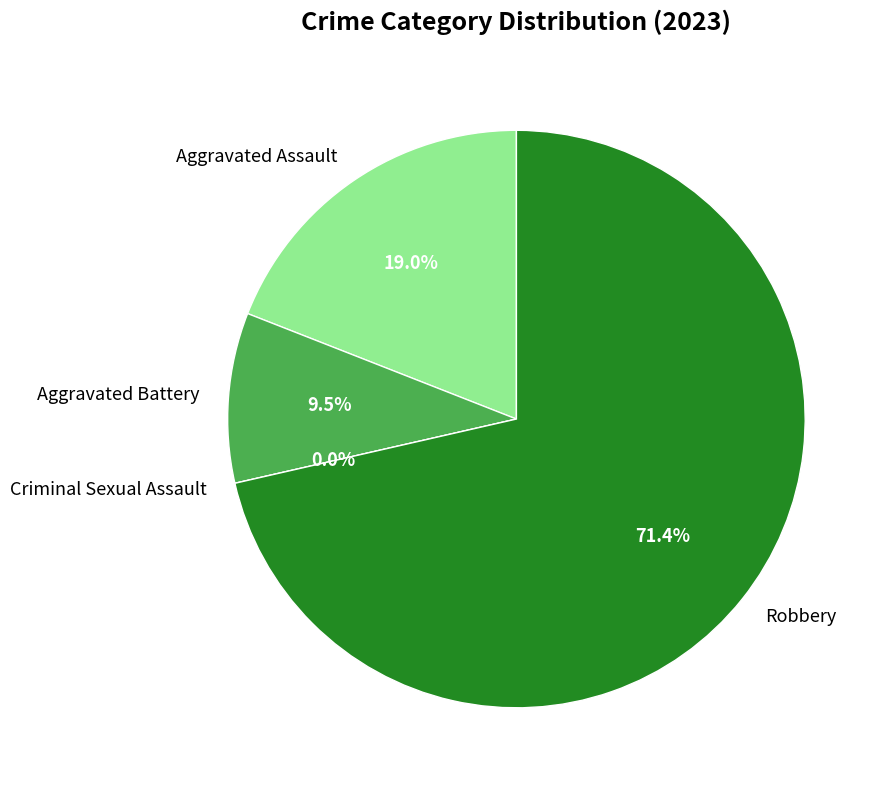

What percentage do Criminal Sexual Assault and Aggravated Assault together represent?

19.0%